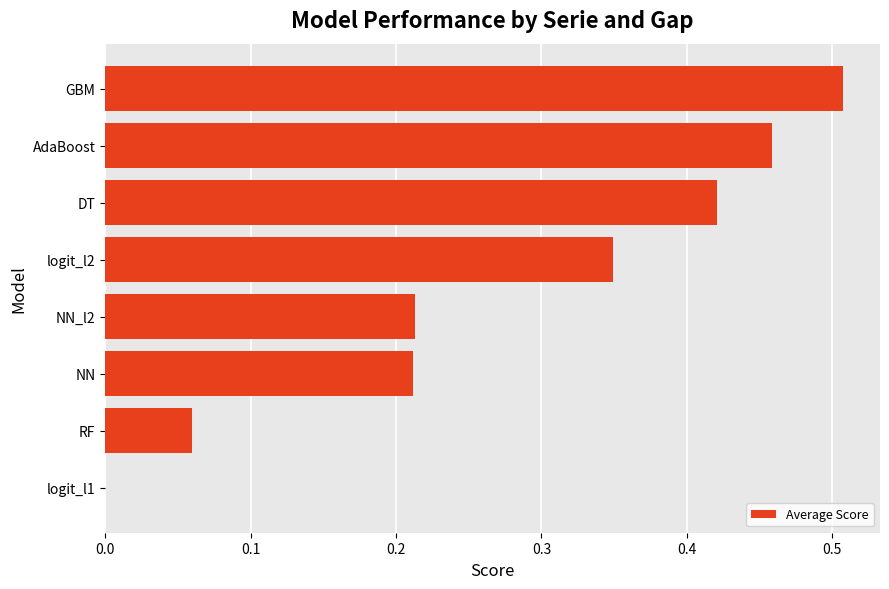

Between DT and RF, which is larger?

DT